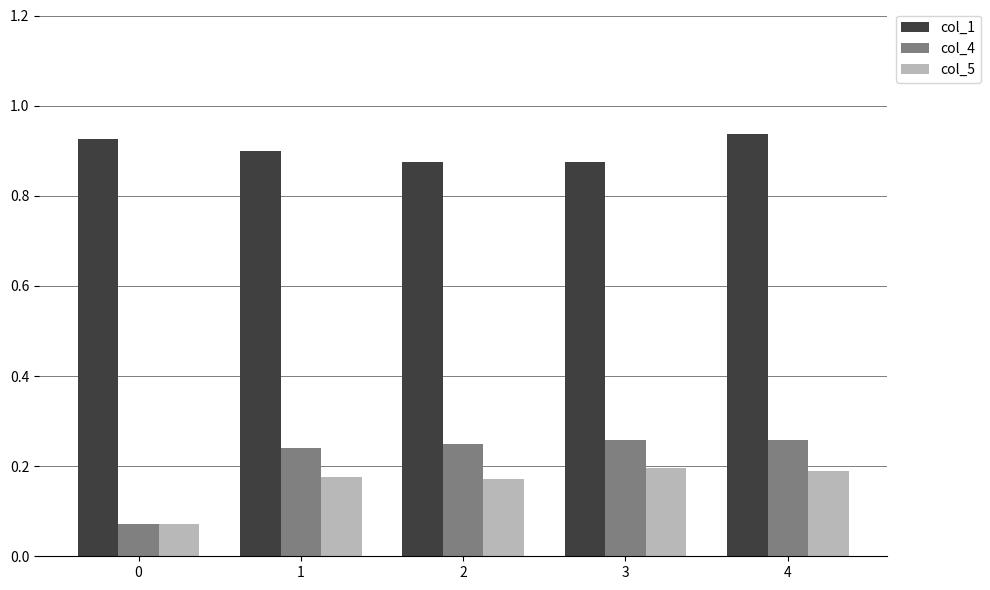

Which series changed the most between 0 and 4?

col_4